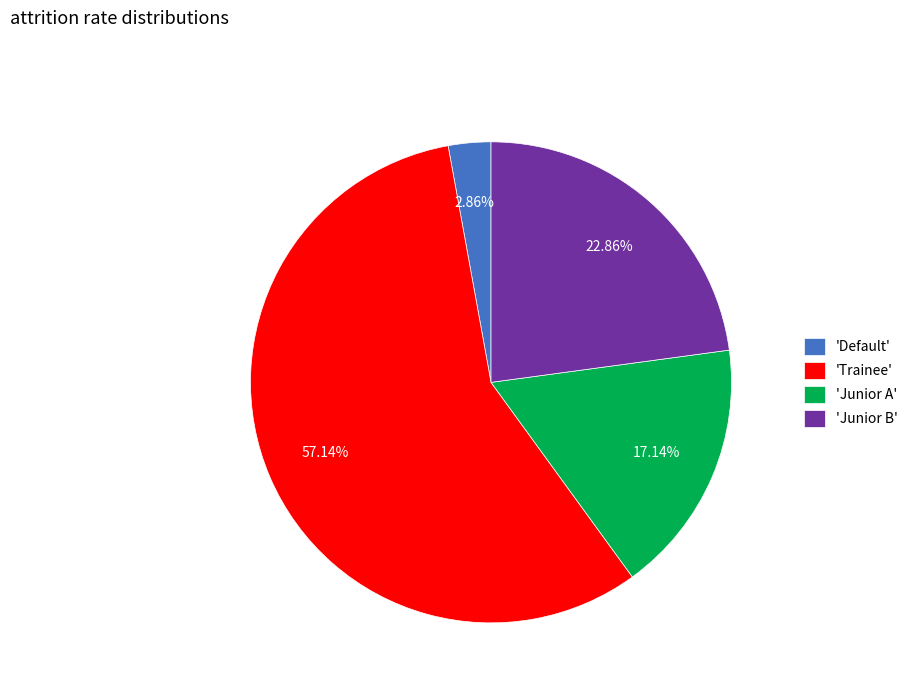

Which has a higher value, 'Trainee' or 'Junior A'?

'Trainee'